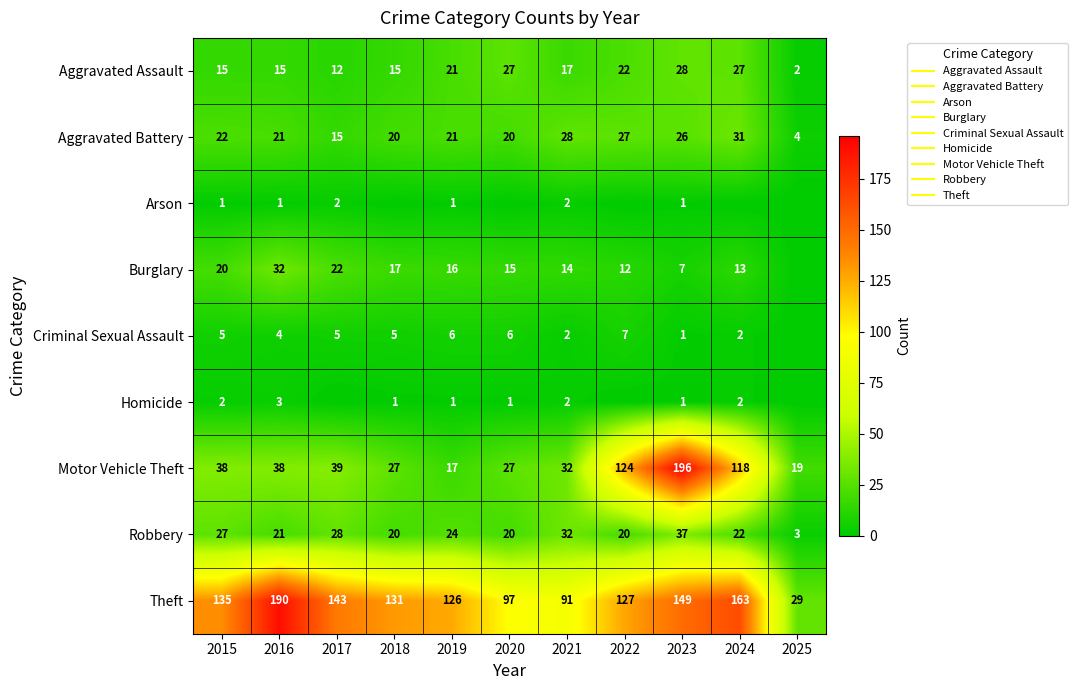

How many values in the Robbery series exceed 22?

5